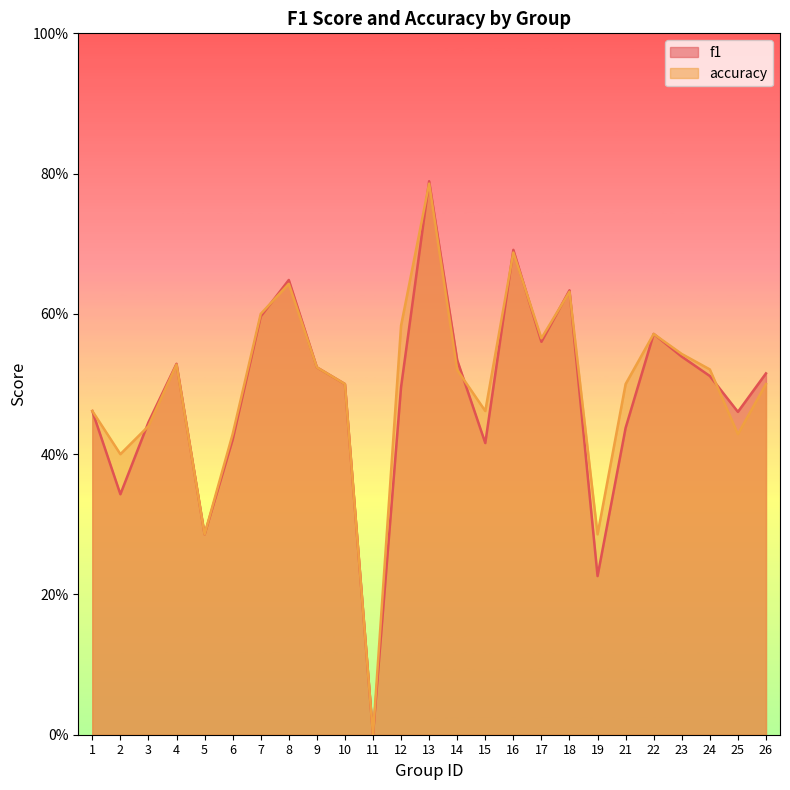

Where is the first local minimum for f1?

2